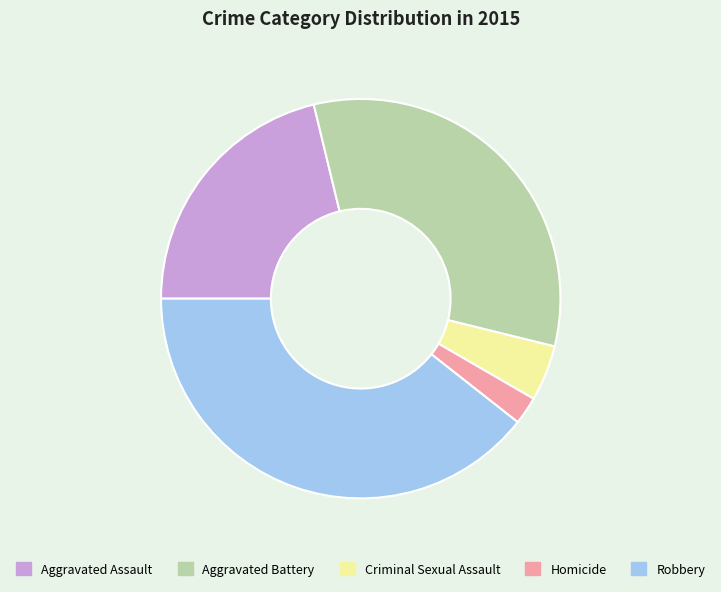

Does Aggravated Battery represent more than half of the total?

No